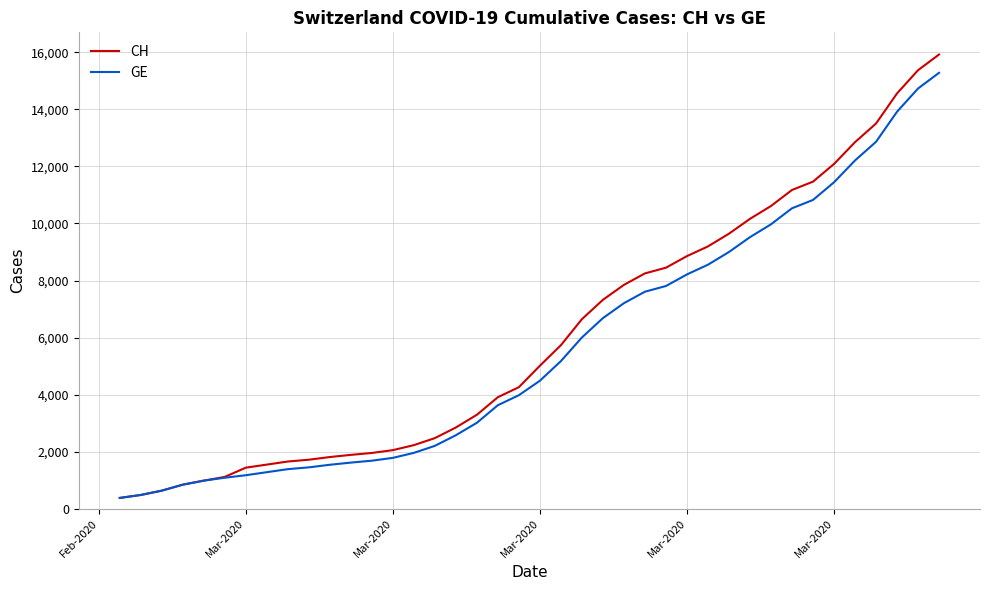

Which series has the largest range (max minus min)?

CH